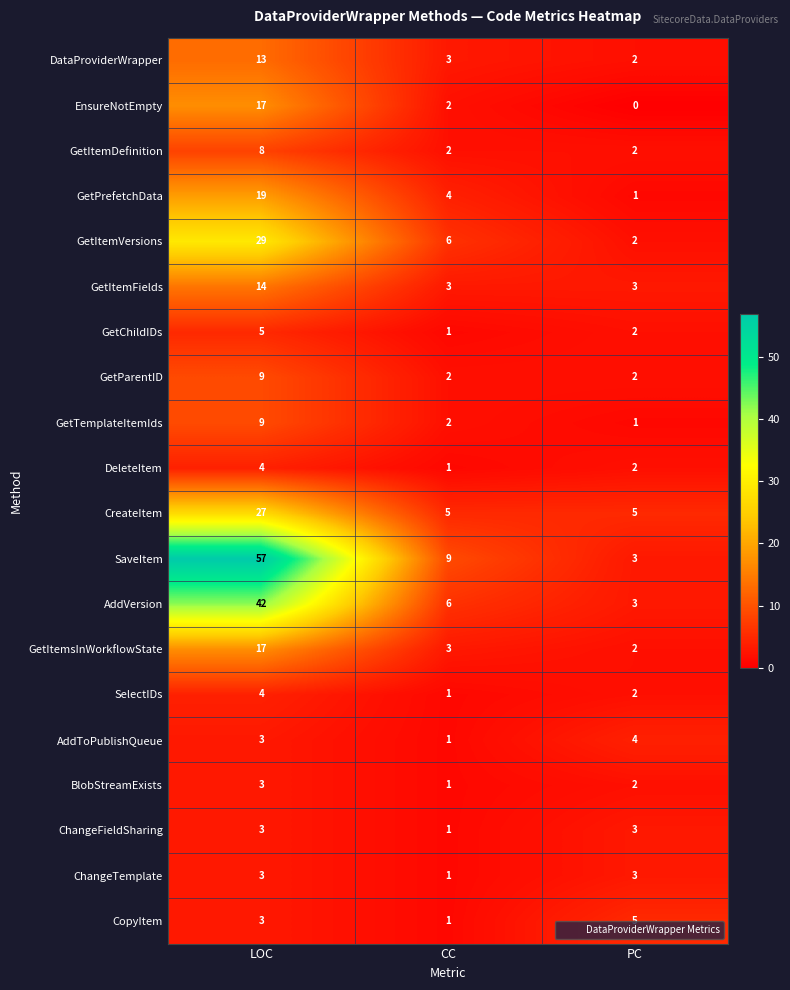

What is the spread (max minus min) of values at CC?

8